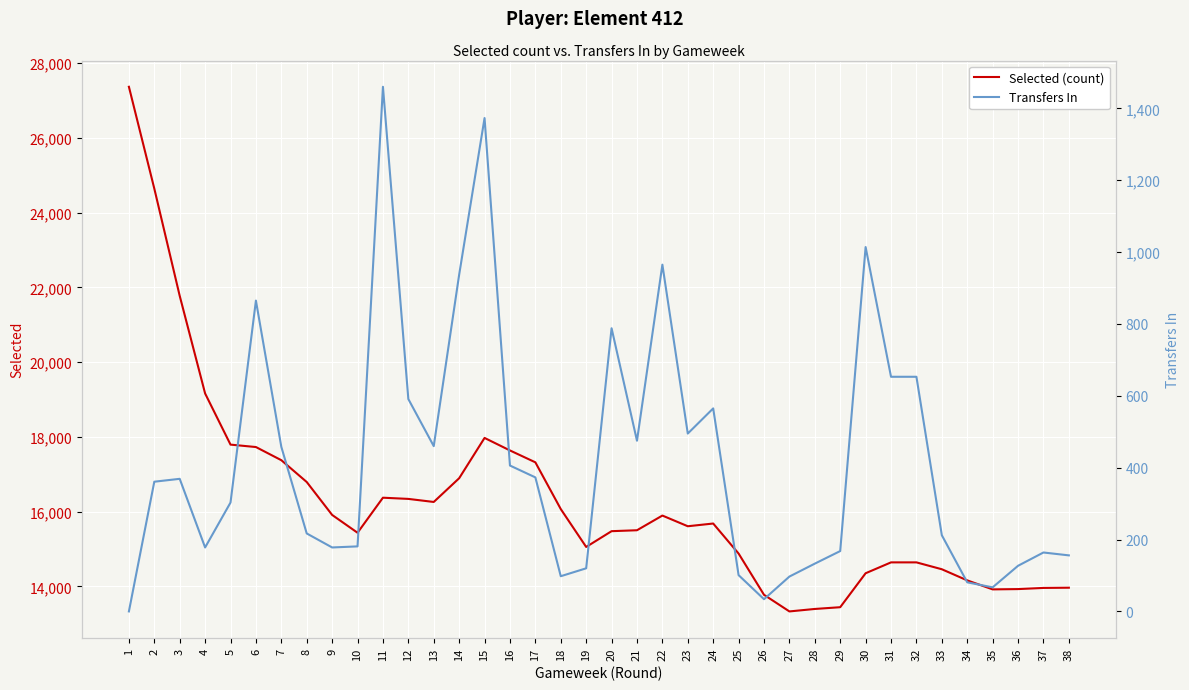

Reading left to right, transcribe all the data shown in this chart.

Selected (count): 27371	24646	21775	19162	17793	17728	17376	16792	15911	15434	16372	16340	16258	16893	17972	17637	17319	16068	15054	15476	15501	15894	15608	15681	14877	13773	13328	13394	13441	14350	14641	14641	14457	14159	13918	13926	13957	13963
Transfers In: 0	361	369	178	303	865	458	217	178	181	1460	591	460	937	1373	406	373	98	120	788	475	965	495	565	101	34	97	133	168	1014	653	653	212	81	67	127	164	156